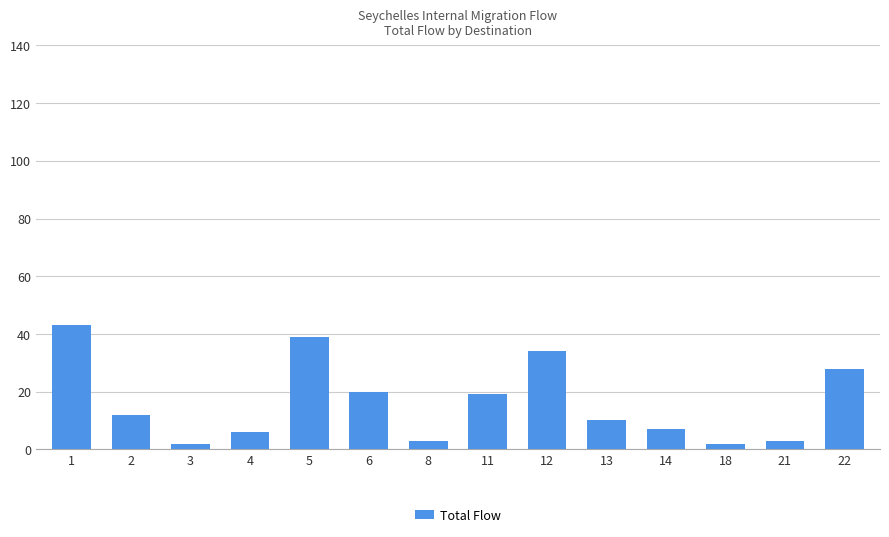

Approximately how many times larger is the value at 22 compared to 21?

9.3